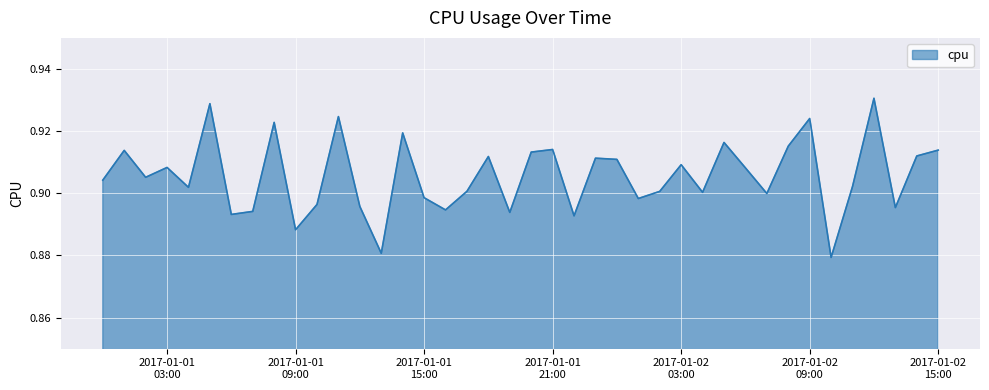

True or false: there are more than 1 points higher than both neighbors.

True